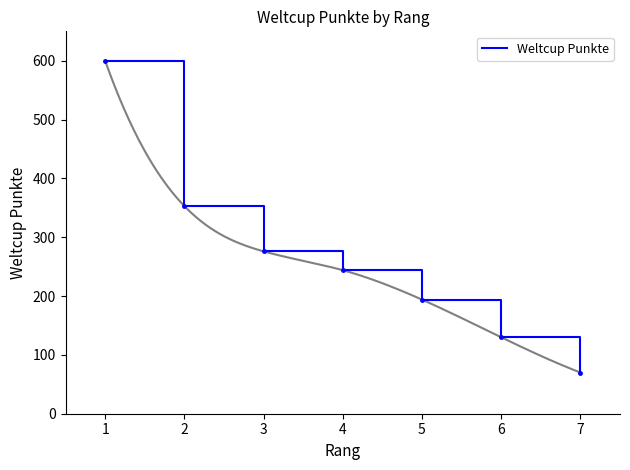

Rank the categories by value from lowest to highest.

7, 6, 5, 4, 3, 2, 1